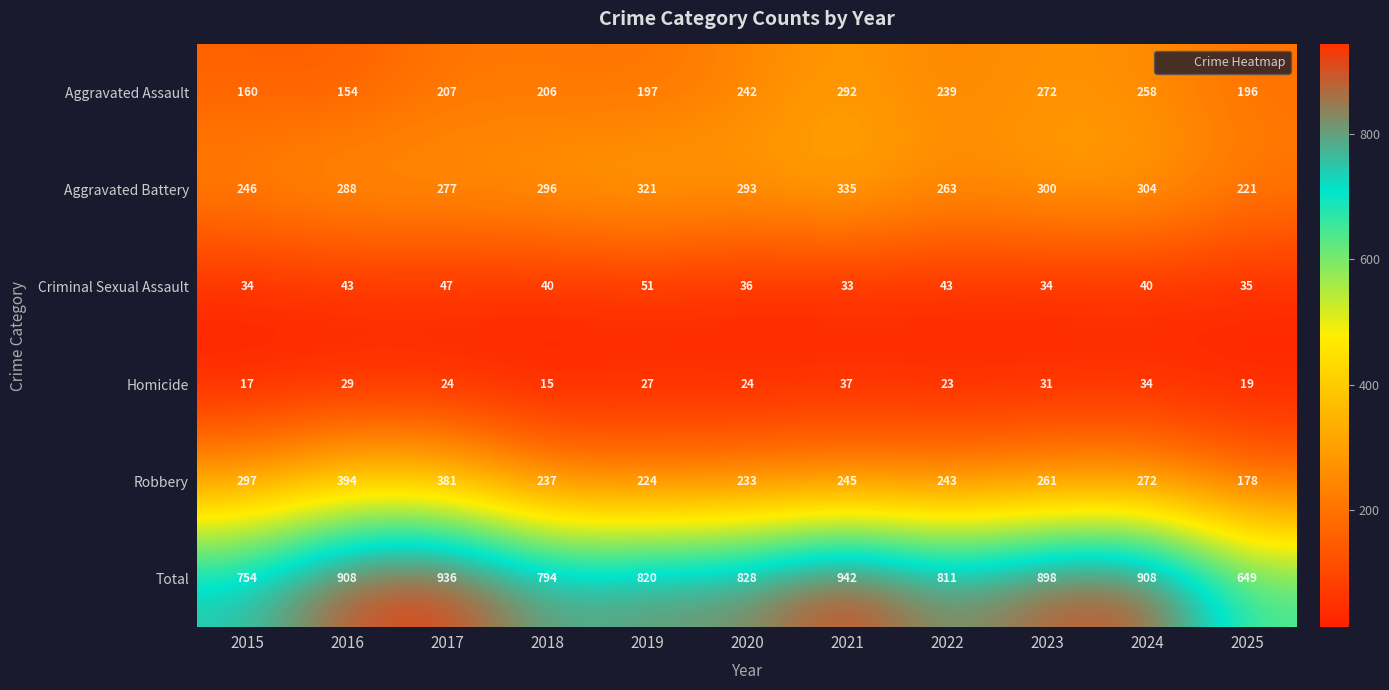

The value of Aggravated Battery at 2017 is 277. True or false?

True